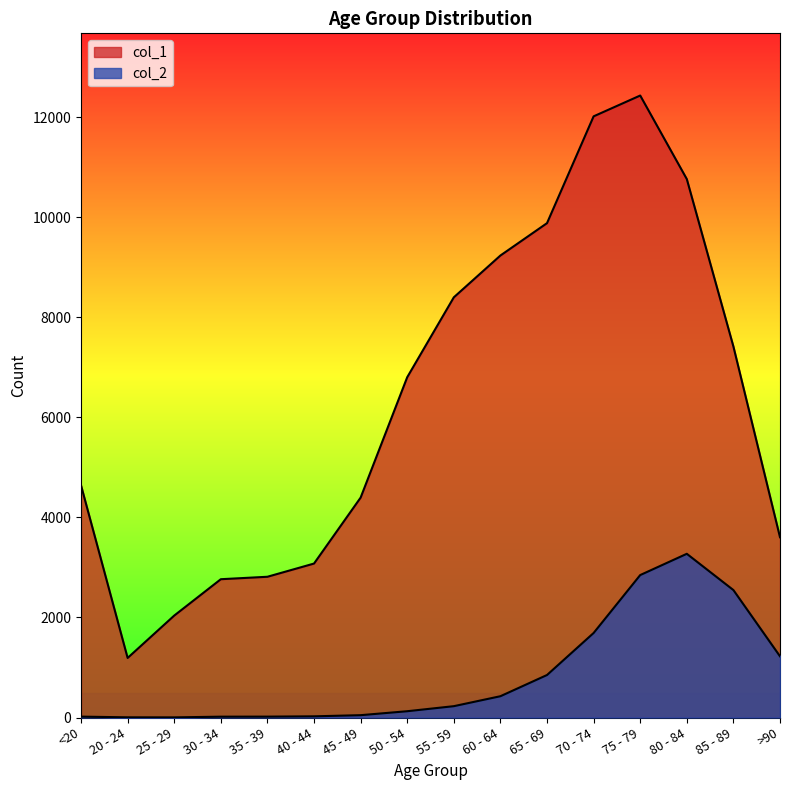

How many categories are shown in the chart?

16